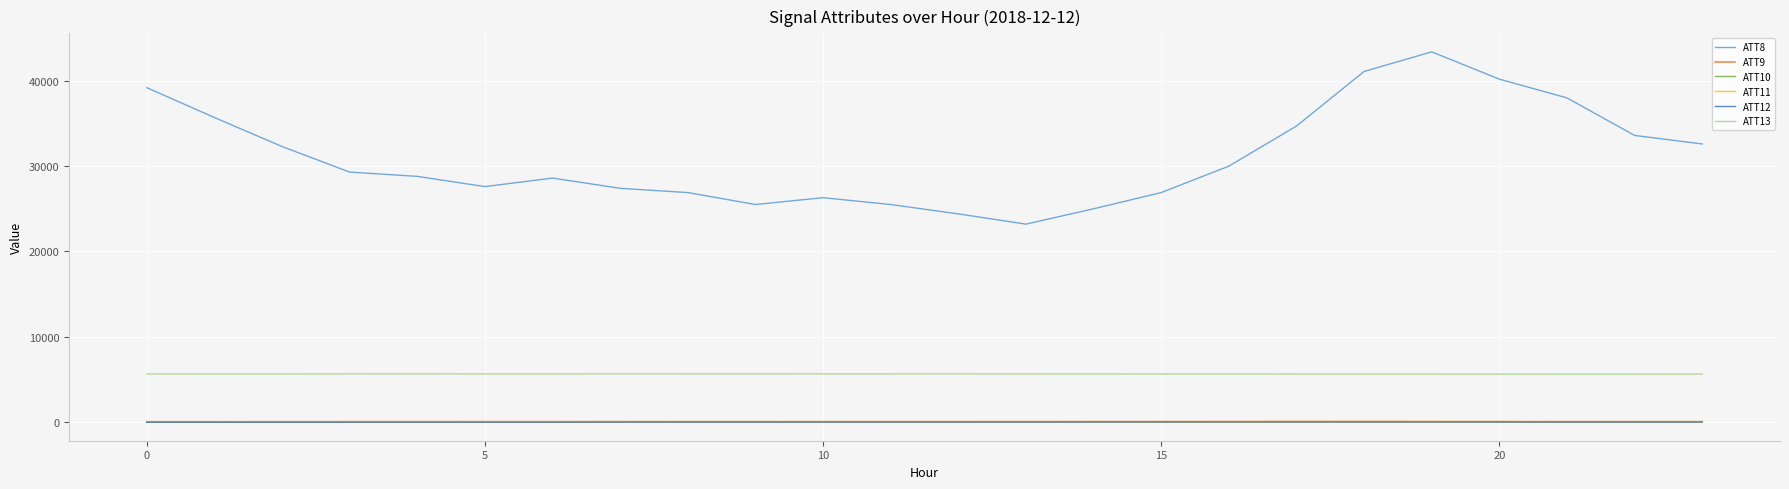

Which series has the widest spread of values?

ATT8